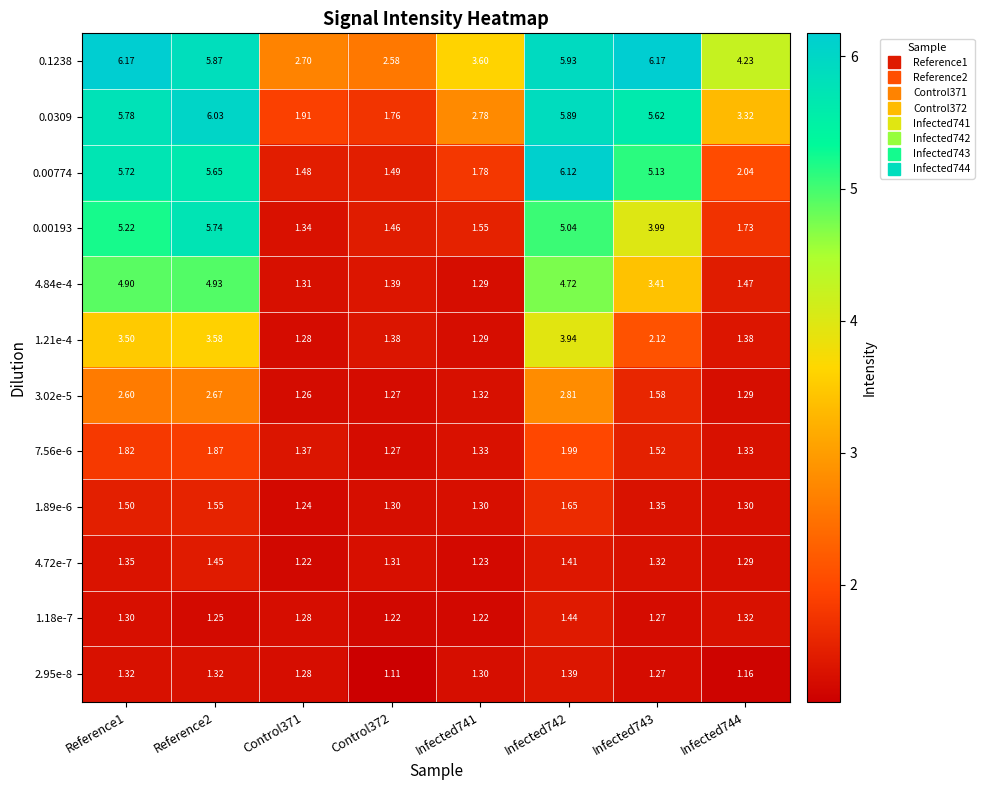

Which series has the widest spread of values?

0.00774